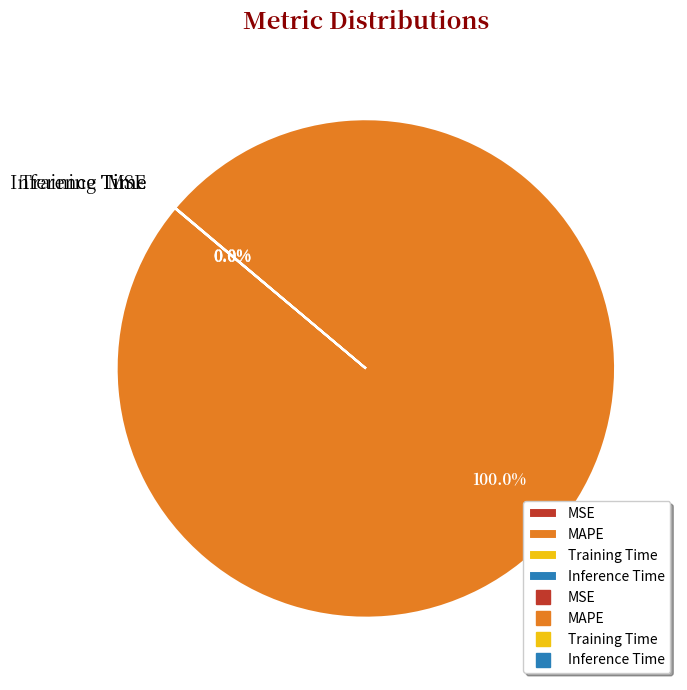

Which slice is the largest?

MAPE